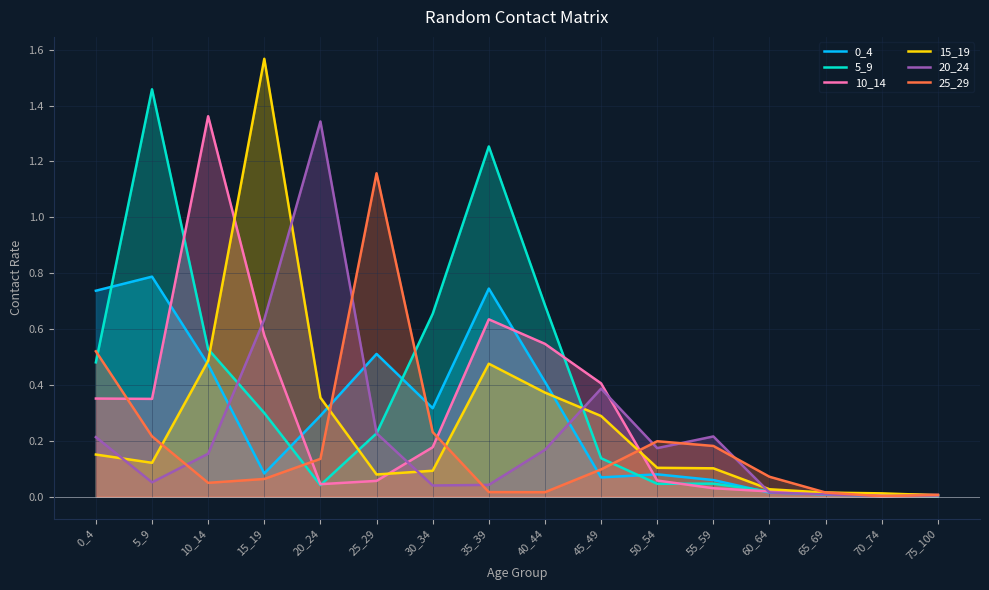

What is the total value across all series at 60_64?

0.2